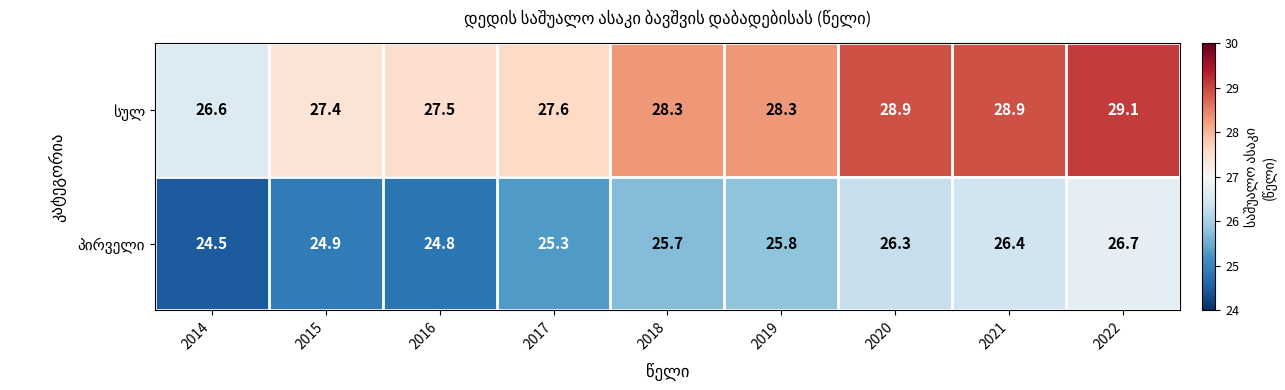

At which category does the chart reach its minimum across all series?

2014